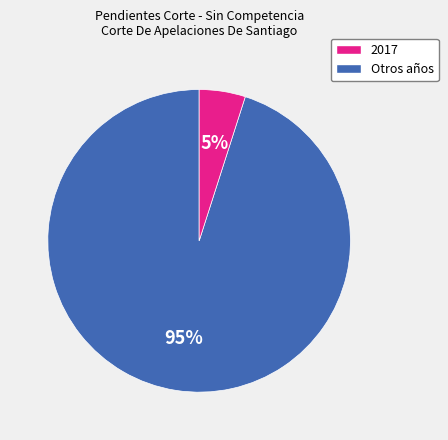

To the nearest percent, what is the difference between the largest and smallest slice percentages?

90%